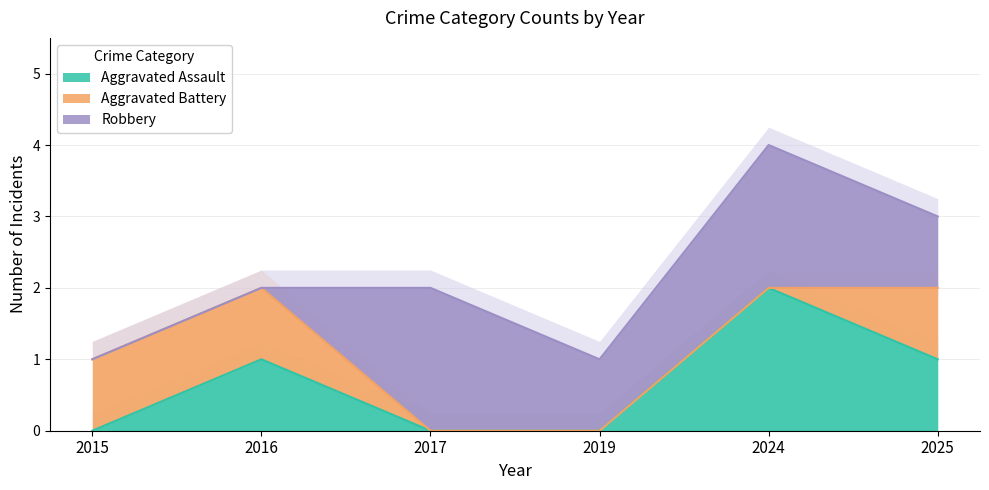

What value does the Aggravated Battery series have at 2025?

1